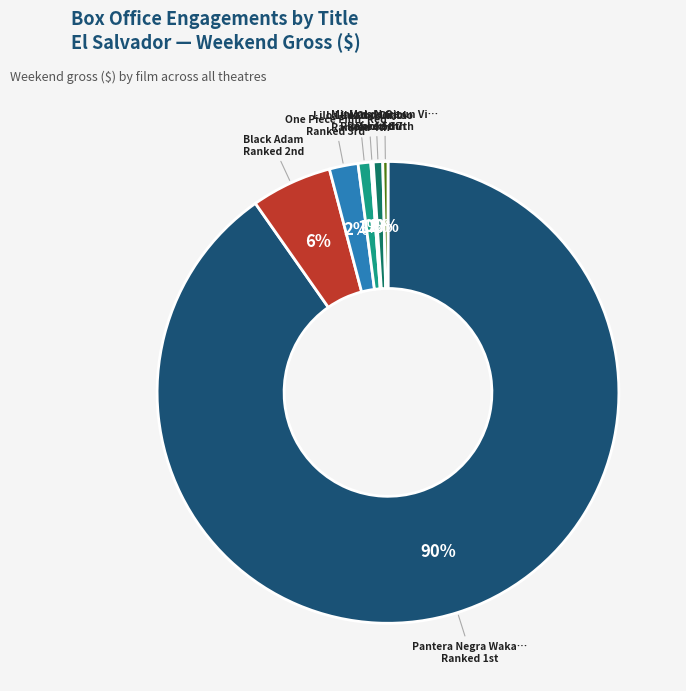

Is there any slice that represents more than half of the pie?

Yes